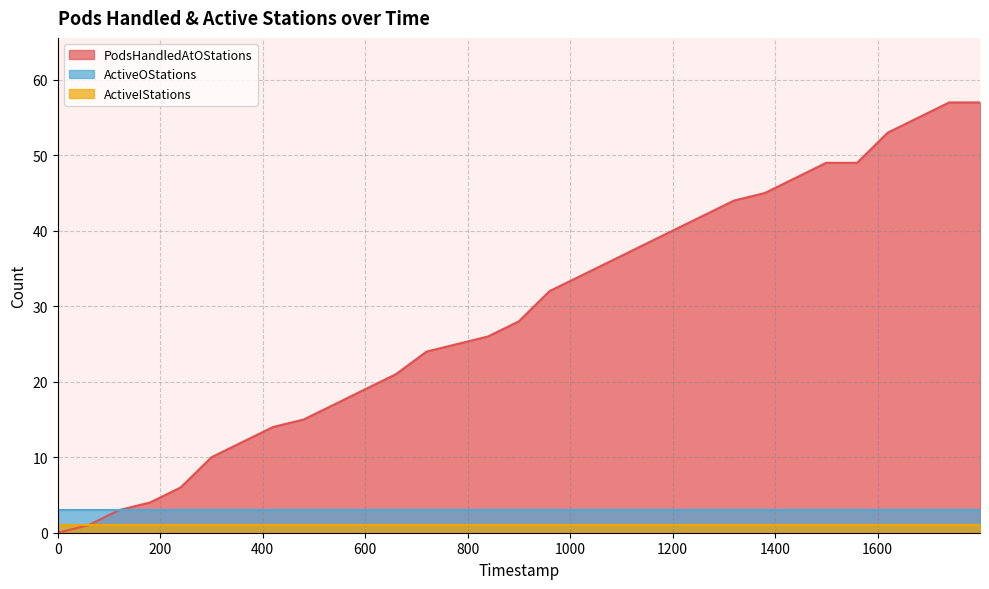

What is the sum of all PodsHandledAtOStations values?

903